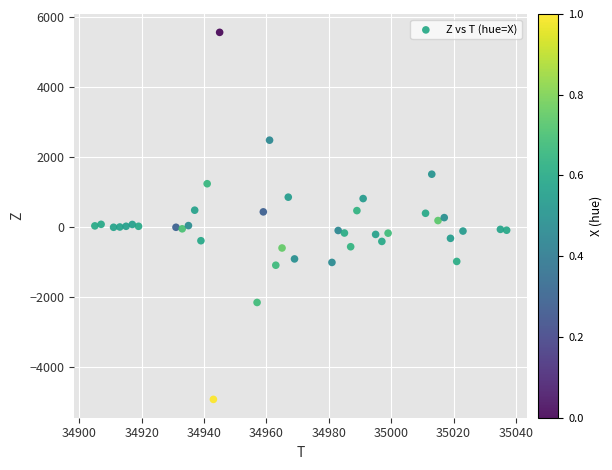

What is the range of Y values (max minus min)?

10484